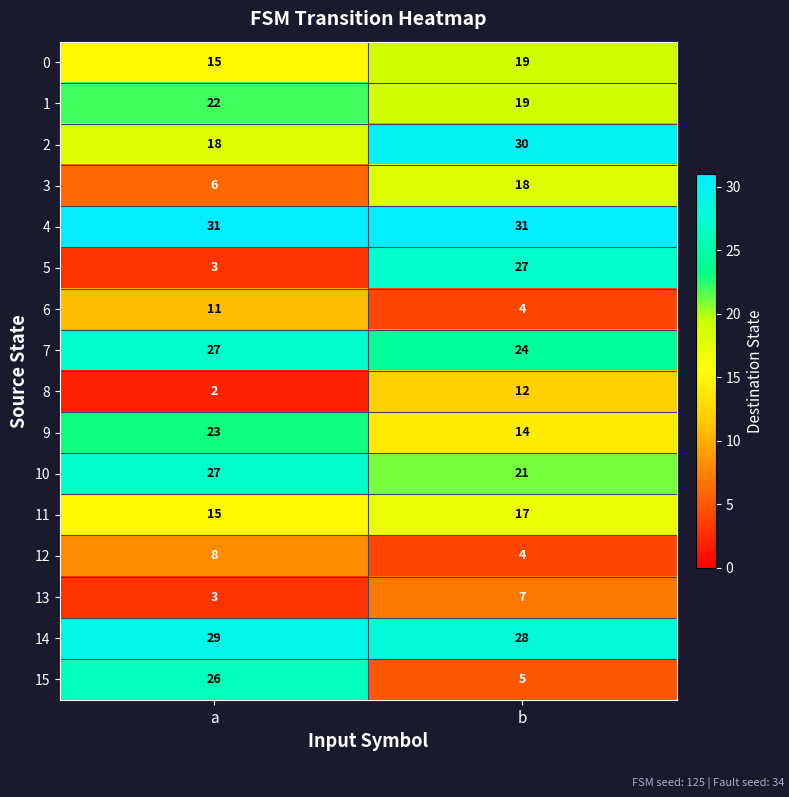

How many distinct data groups are displayed?

16